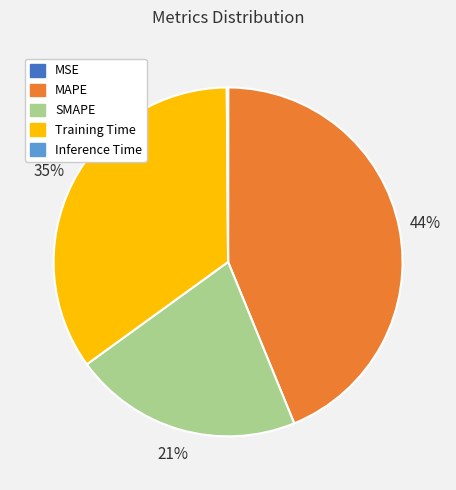

Which slice is the largest?

MAPE